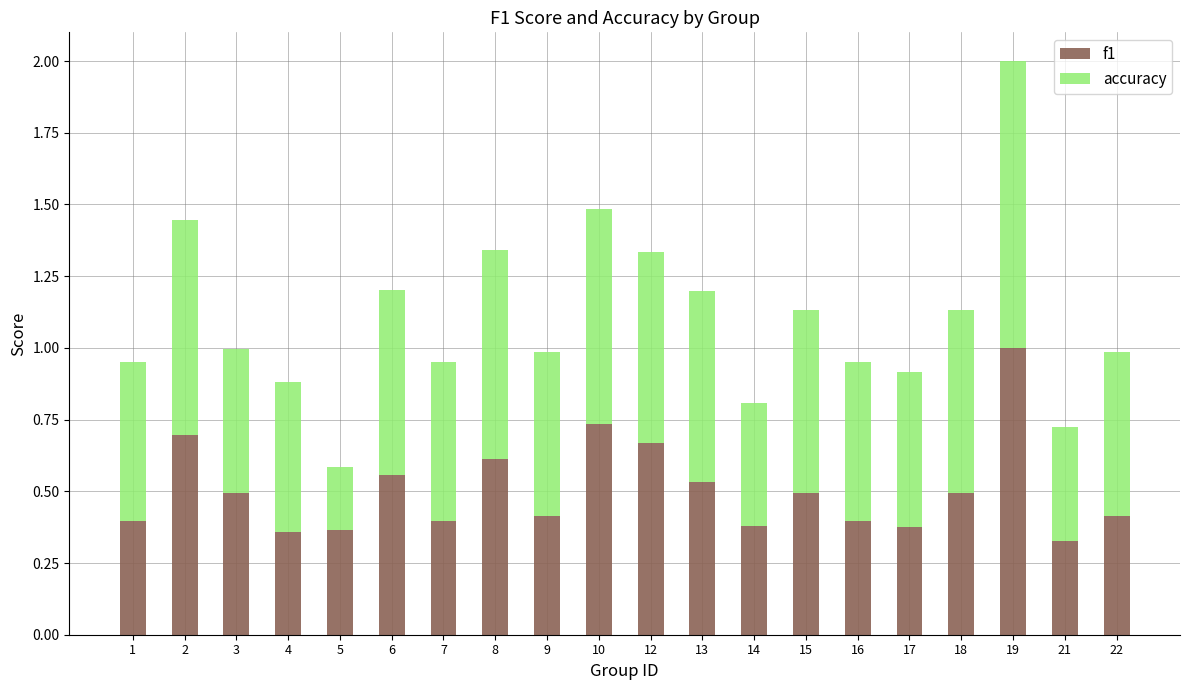

Count the f1 values in the range 0 to 1.

20